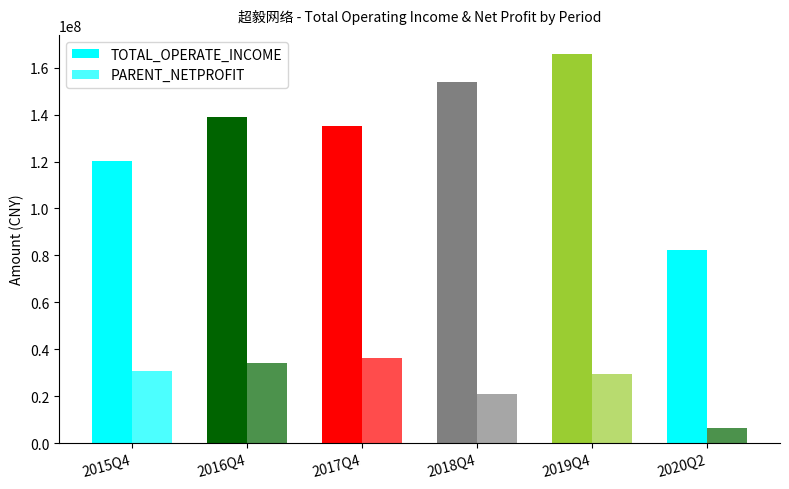

How many data points does each series have?

6